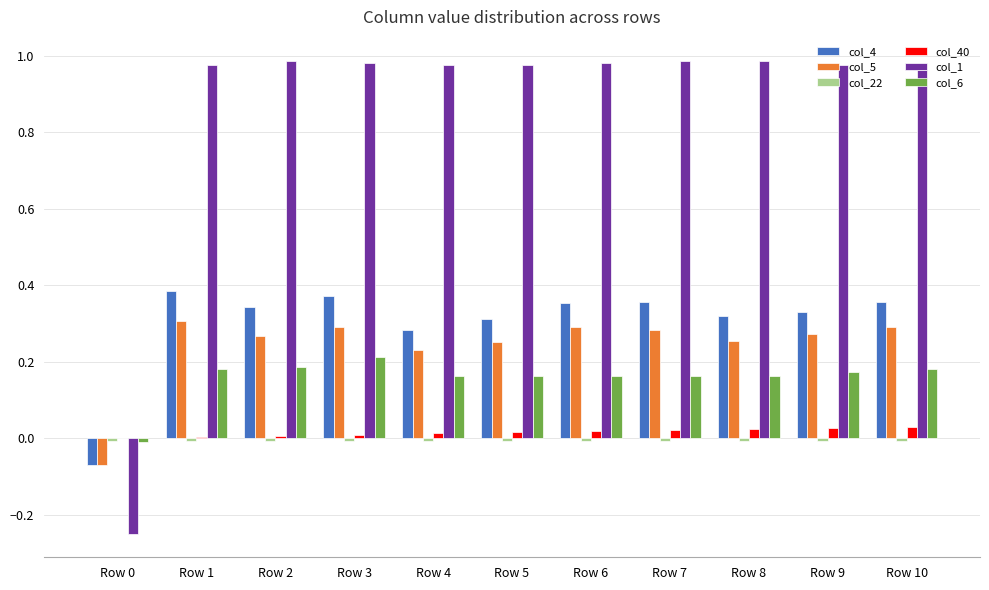

True or false: col_1 has a value of 1.0 at Row 3.

True